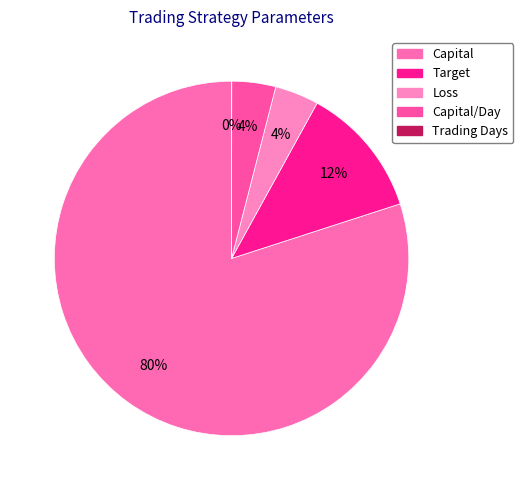

To the nearest percent, what is the difference between the largest and smallest slice percentages?

80%